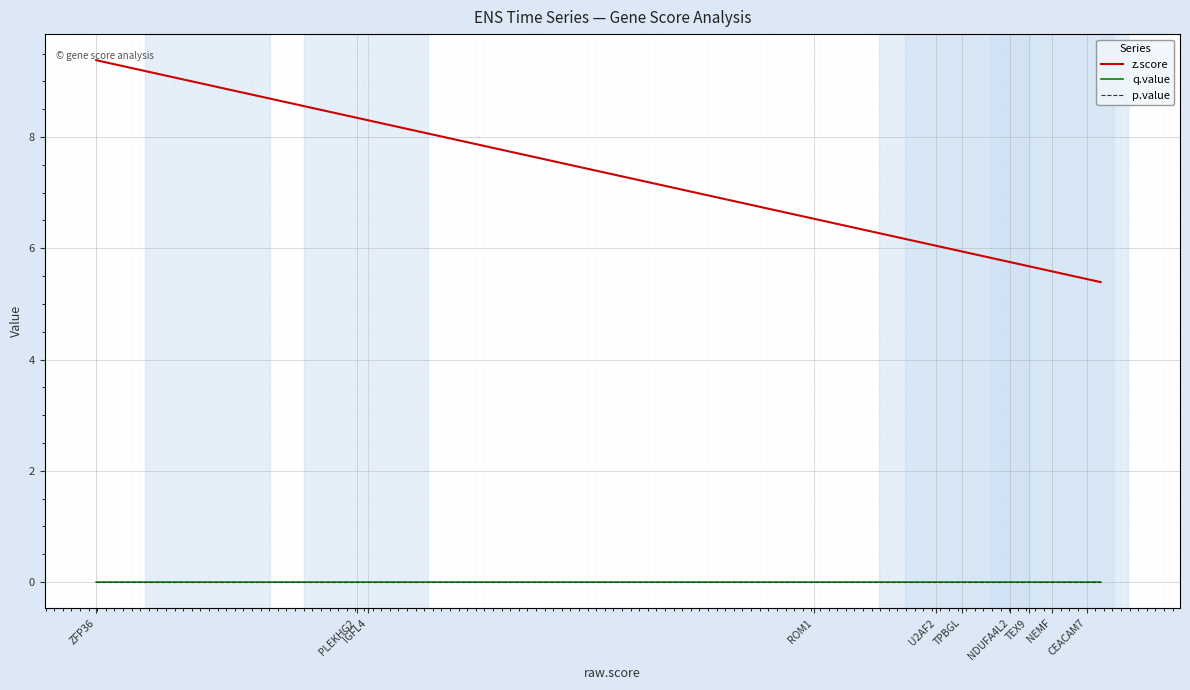

Which series changed the most between PLEKHG2 and U2AF2?

z.score